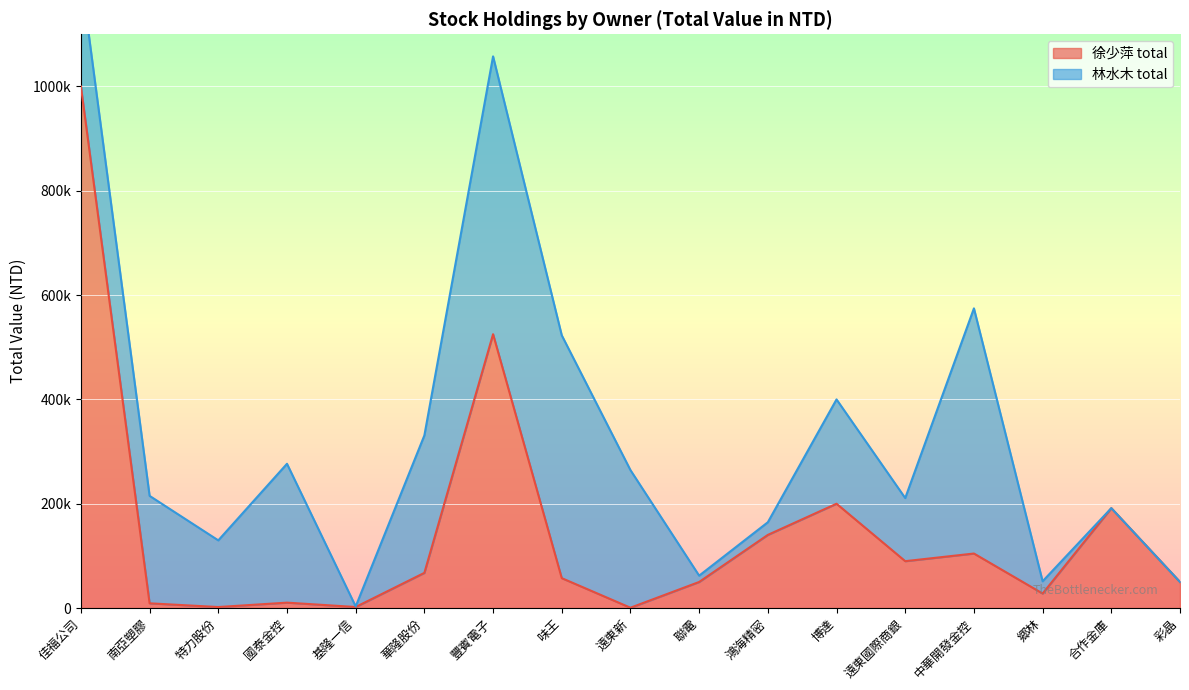

Reading left to right, what are all the values shown in this chart?

佳福公司=1000000	南亞塑膠=9070	特力股份=1960	國泰金控=10380	基隆一信=2000	華隆股份=67470	豐賓電子=525000	味王=57340	遠東新=620	聯電=50000	鴻海精密=140260	博達=200000	遠東國際商銀=89870	中華開發金控=104540	郷林=27830	合作金庫=191540	彩晶=50000